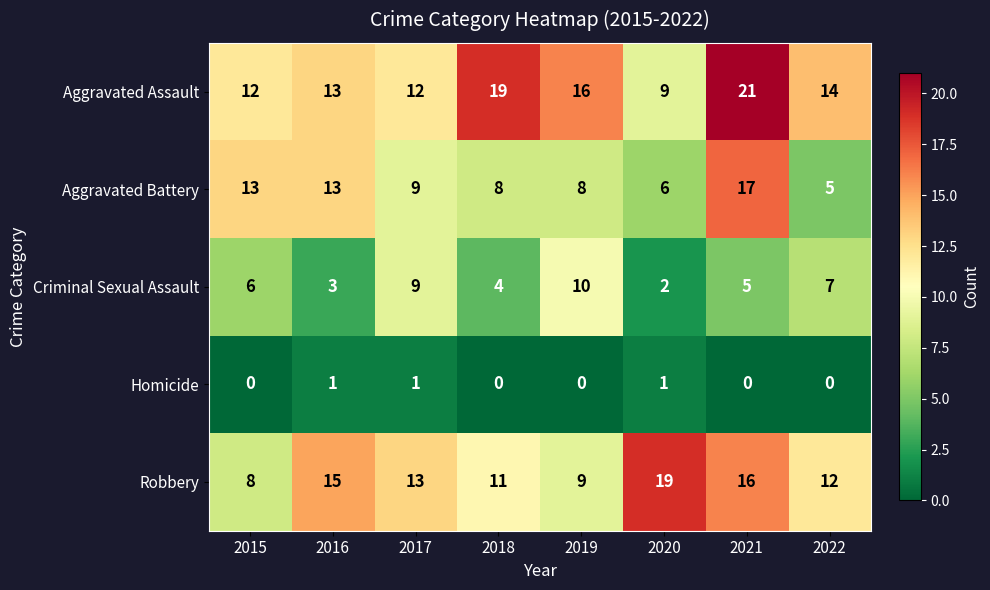

Count the Criminal Sexual Assault values in the range 4 to 9.

5